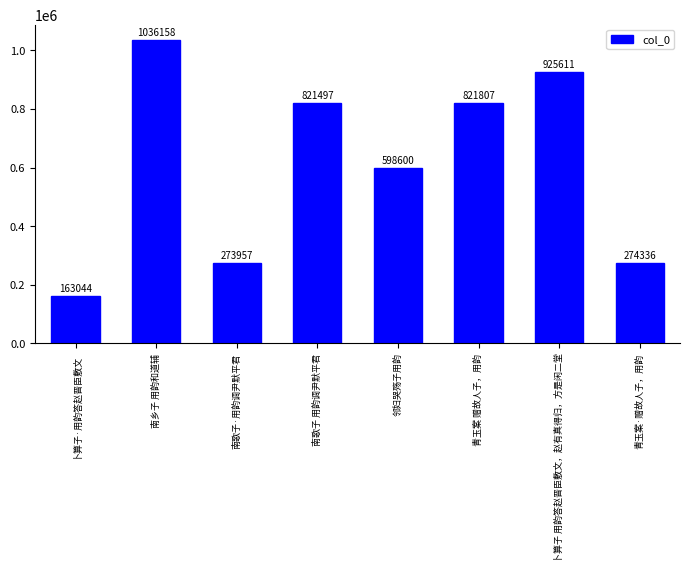

What is the difference between the second highest and minimum values?

762567